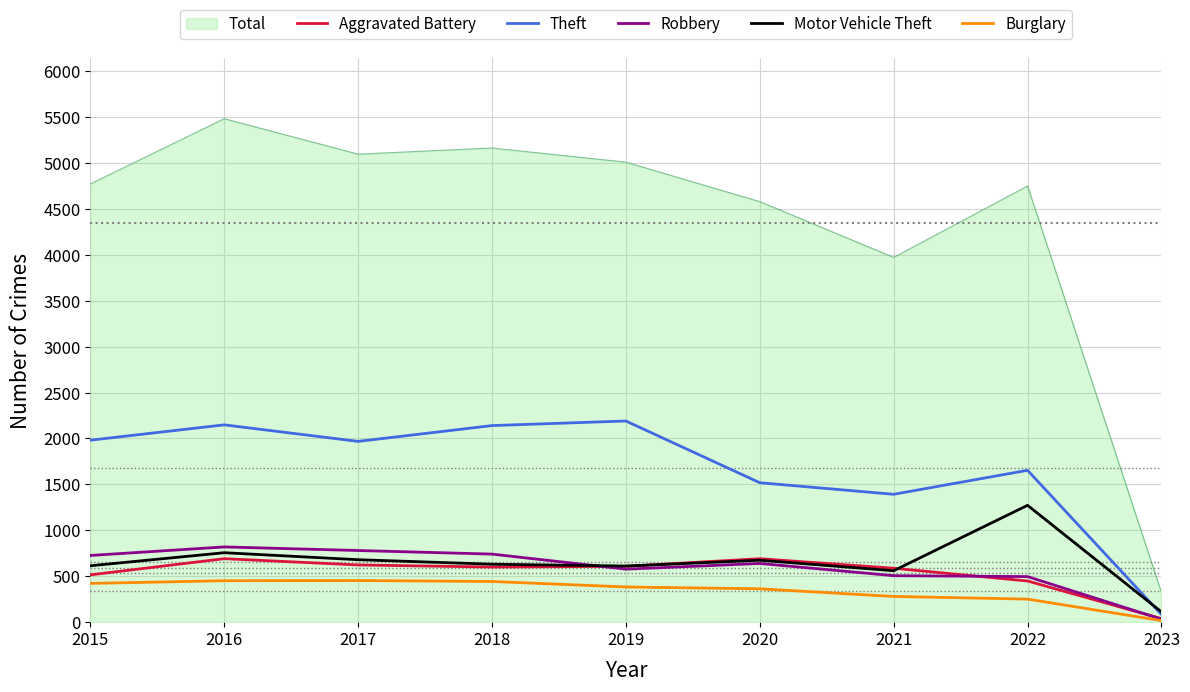

Does the chart have visible grid lines?

Yes